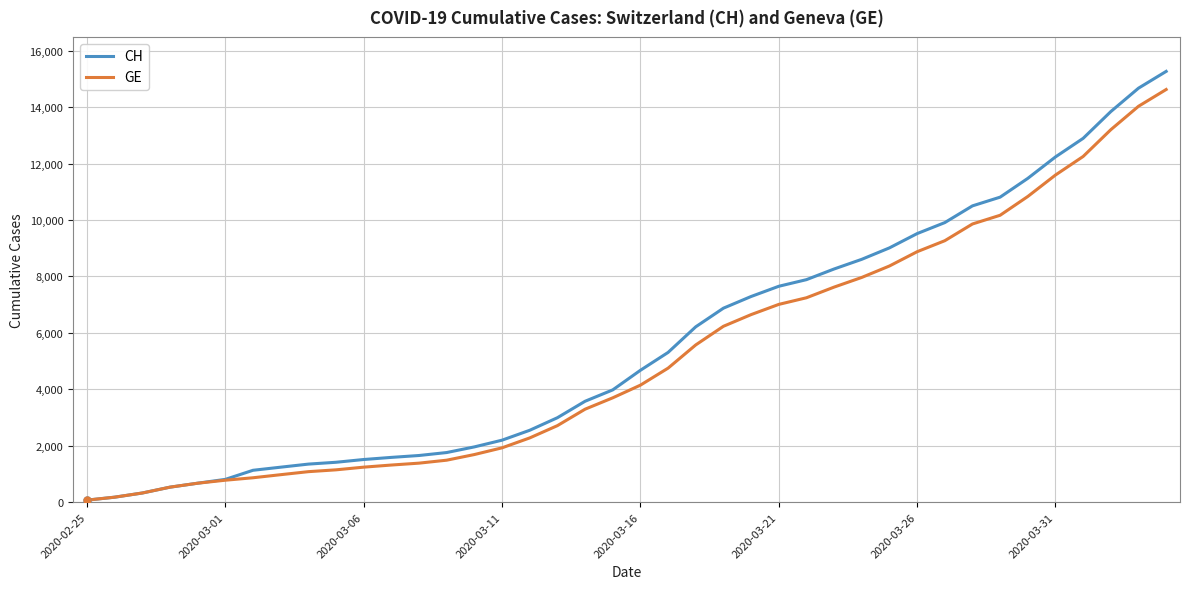

Which series has the widest spread of values?

CH